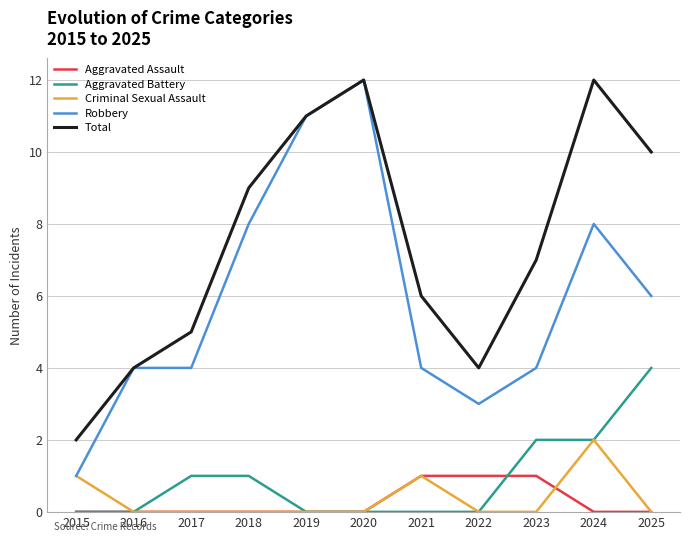

The Total series shows 10 at 2023. True or false?

False